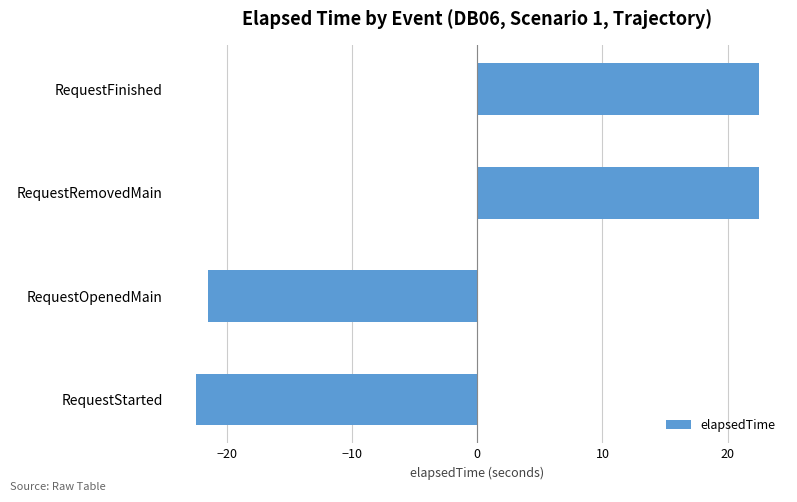

What is the greatest value displayed?

22.5